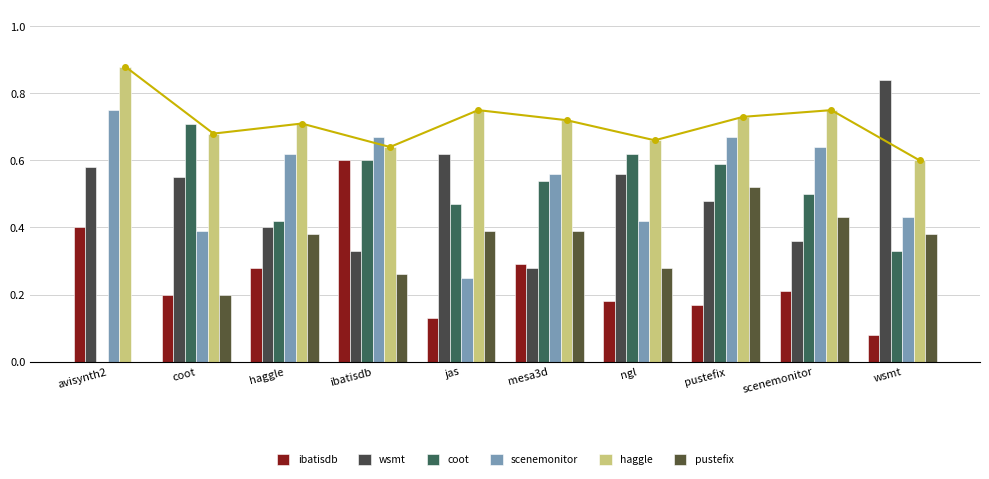

How many ibatisdb values are between 0 and 1?

10